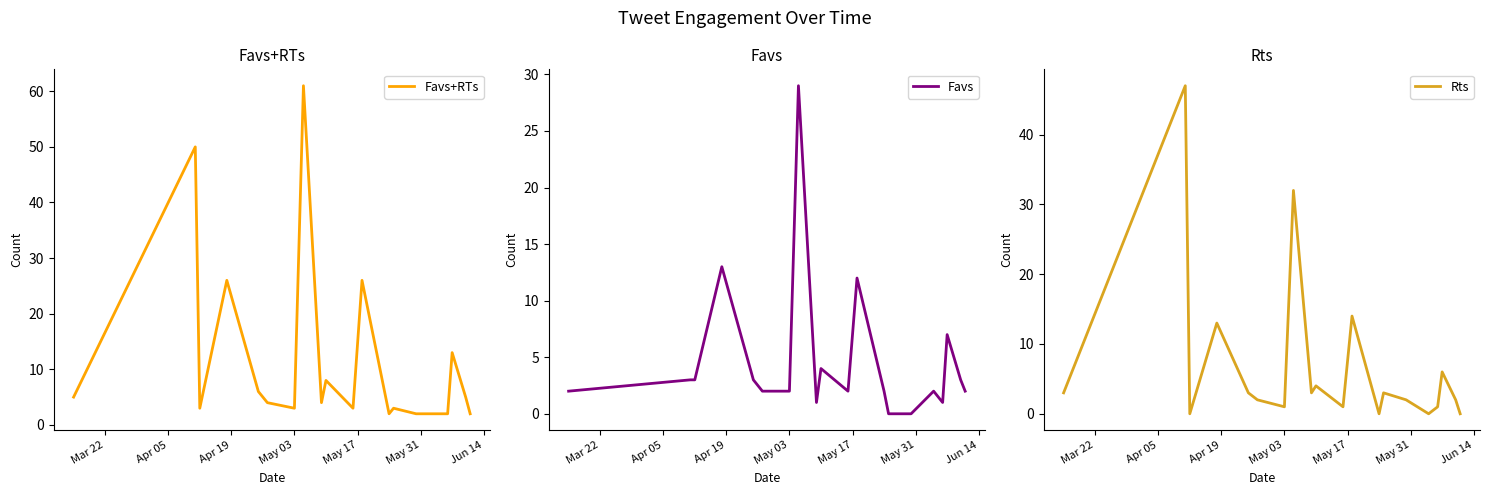

What is the maximum value for Rts?

47